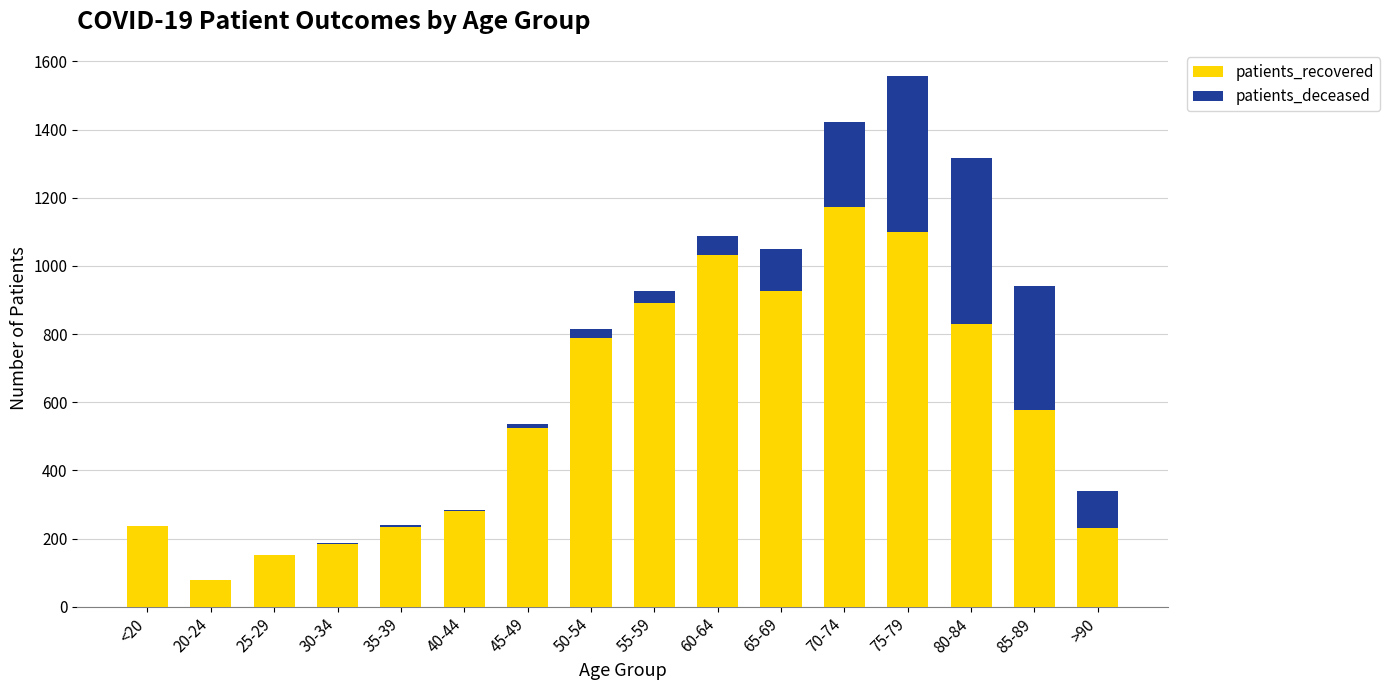

What is the sum of all patients_recovered values?

9231